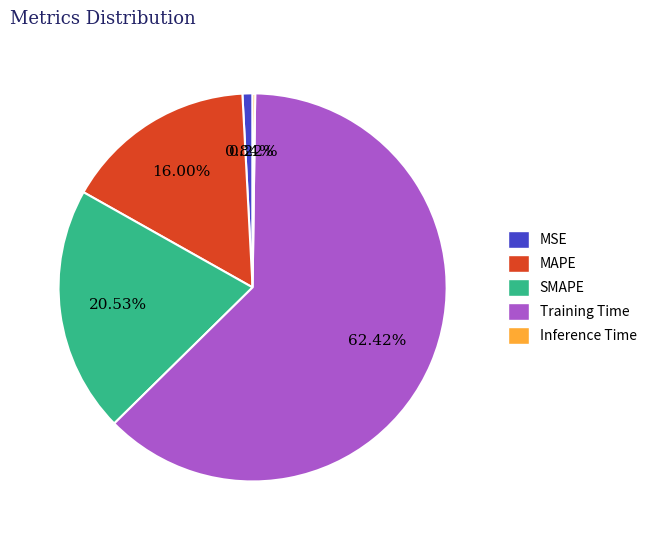

Is there any slice that represents more than half of the pie?

Yes